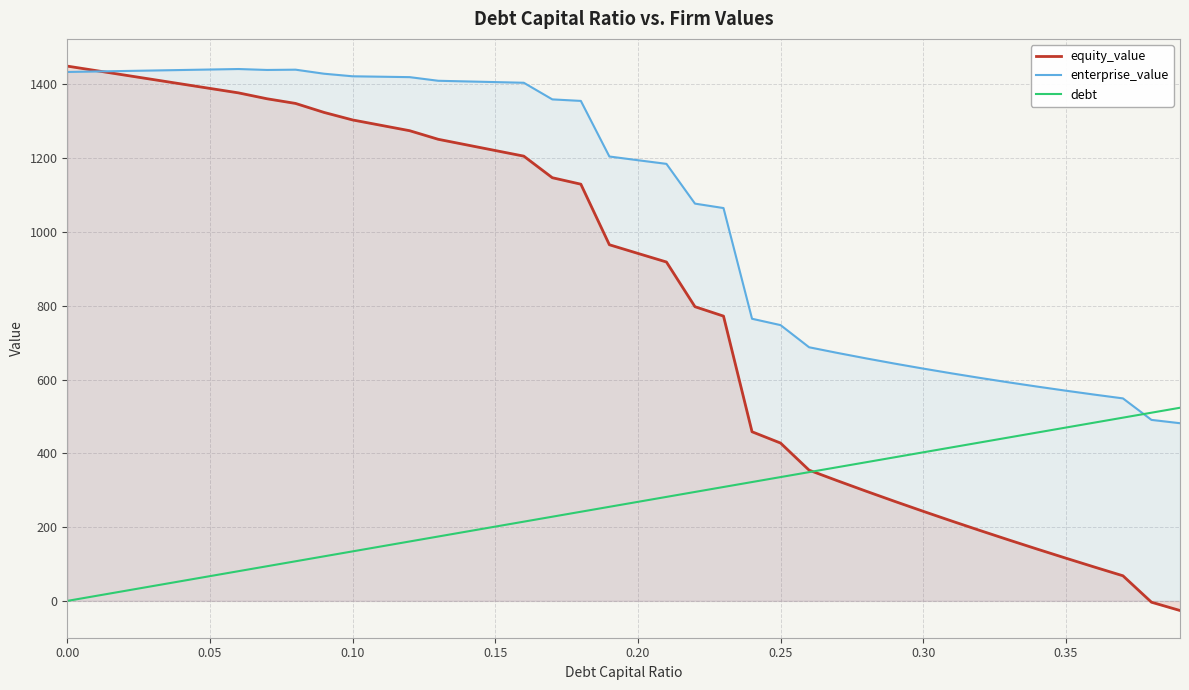

After their last crossing, which series has the higher values: enterprise_value or debt?

debt